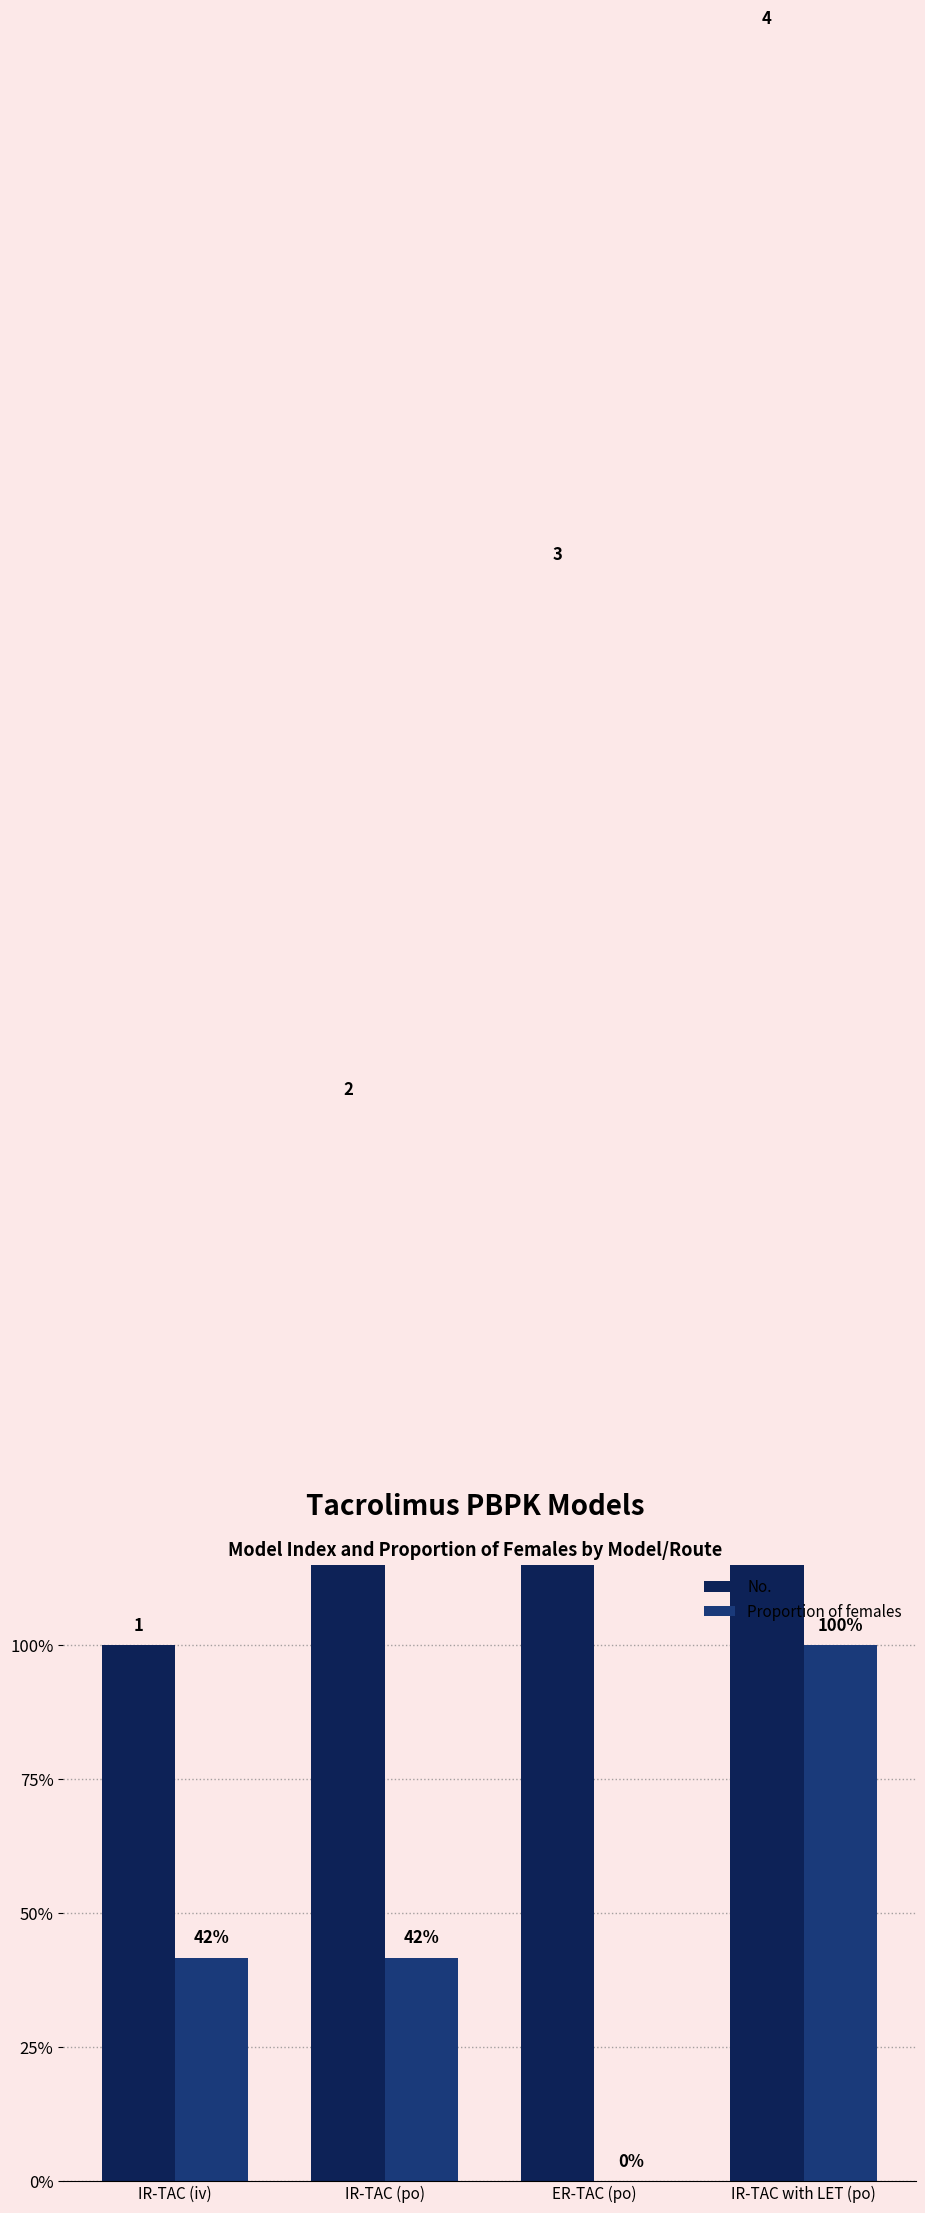

Which series has the largest total across all categories?

No.